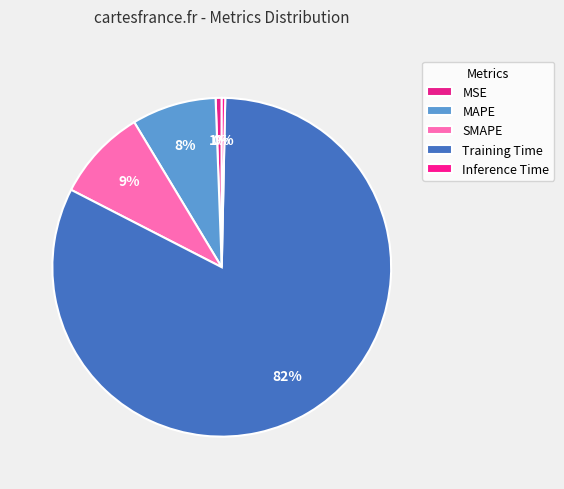

How many slices are in this pie chart?

5